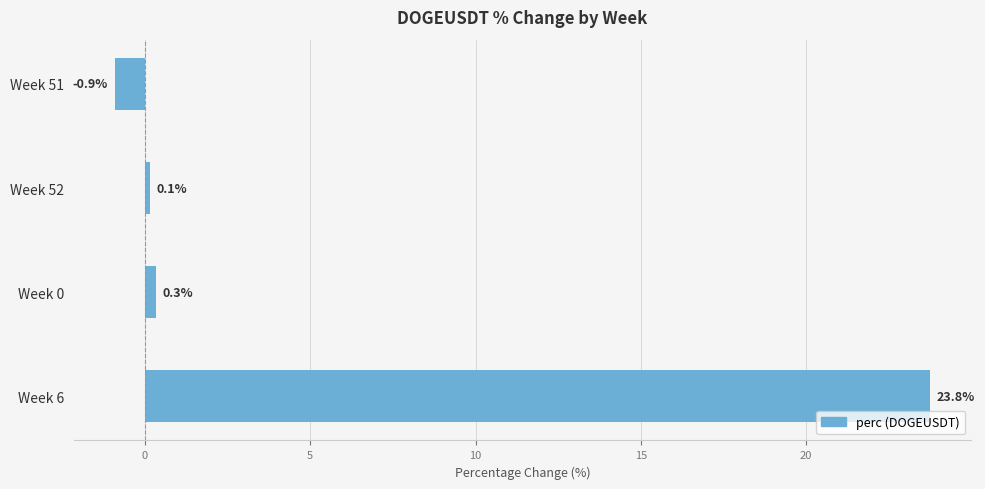

Read the value at Week 0.

0.3